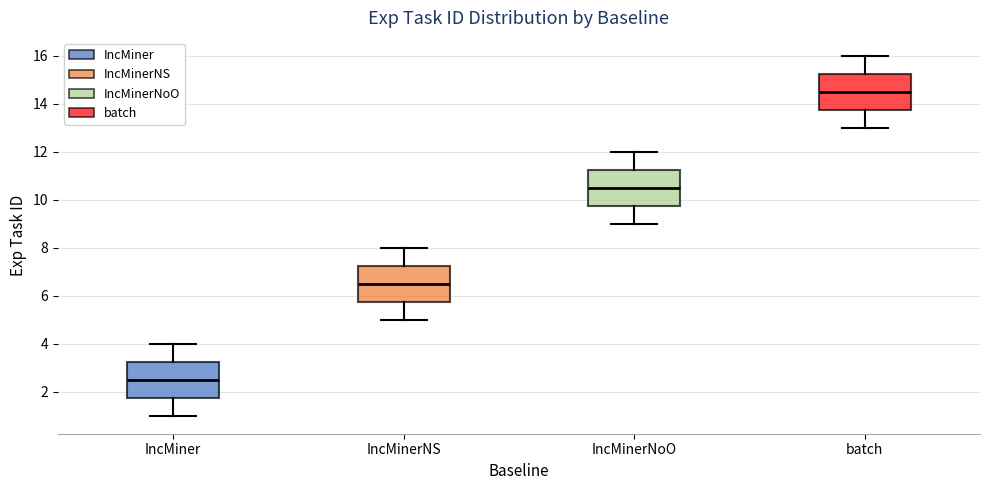

Reading left to right, transcribe this box plot: for each box, give where its median line is, the range the box spans, and where its two whiskers end, as read against the y-axis. The values are not printed on the chart, so give them approximately, as read against the axis.

IncMiner: median 2.6, box 1.8 to 3.2, whiskers 1.0 to 4.0
IncMinerNS: median 6.6, box 5.8 to 7.2, whiskers 5.0 to 8.0
IncMinerNoO: median 10.6, box 9.8 to 11.2, whiskers 9.0 to 12.0
batch: median 14.6, box 13.8 to 15.2, whiskers 13.0 to 16.0